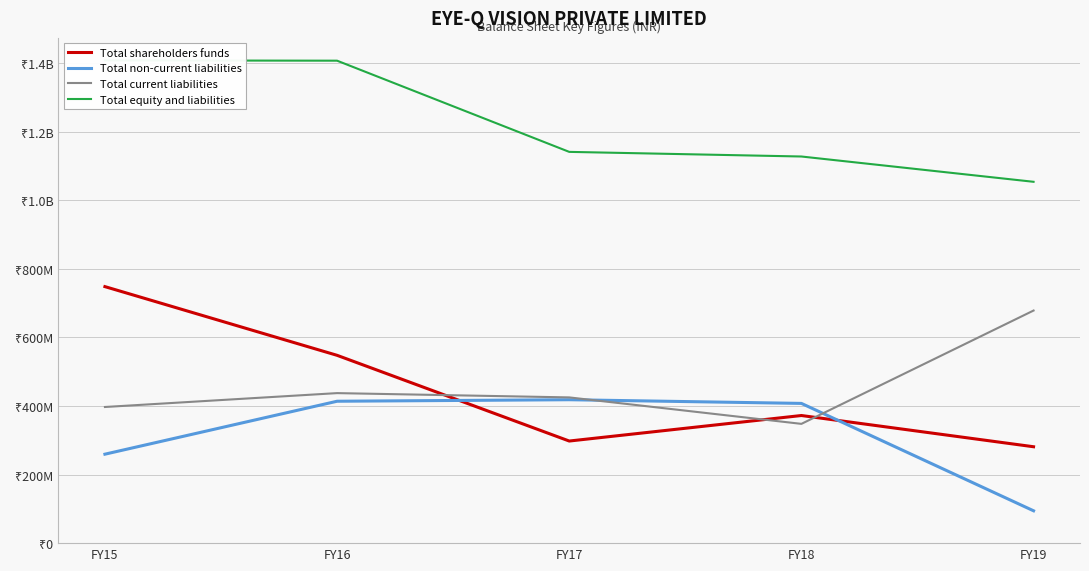

Reading right to left, transcribe all the data shown in this chart.

Total shareholders funds: FY19=281146302	FY18=372239590	FY17=297816586	FY16=547808624	FY15=748191036
Total non-current liabilities: FY19=94333991	FY18=407569317	FY17=418310849	FY16=413868136	FY15=259448132
Total current liabilities: FY19=678433694	FY18=347890081	FY17=425064546	FY16=437573648	FY15=397091241
Total equity and liabilities: FY19=1053913987	FY18=1127698988	FY17=1141191981	FY16=1407174215	FY15=1407976568